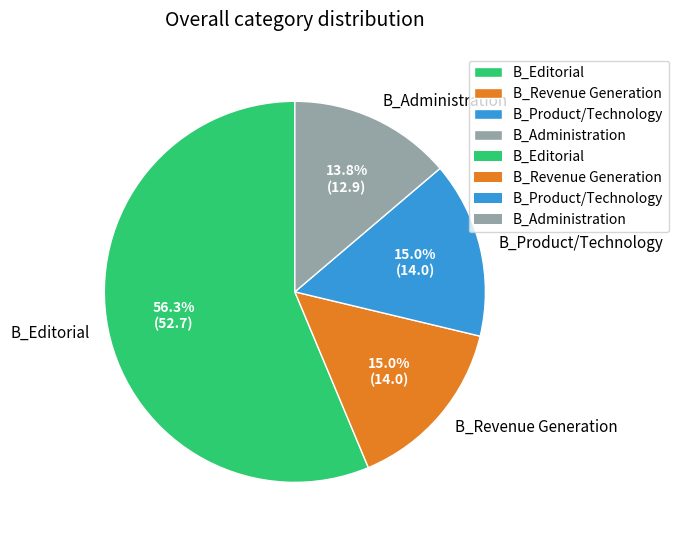

The B_Product/Technology slice represents 7% of the pie. True or false?

False